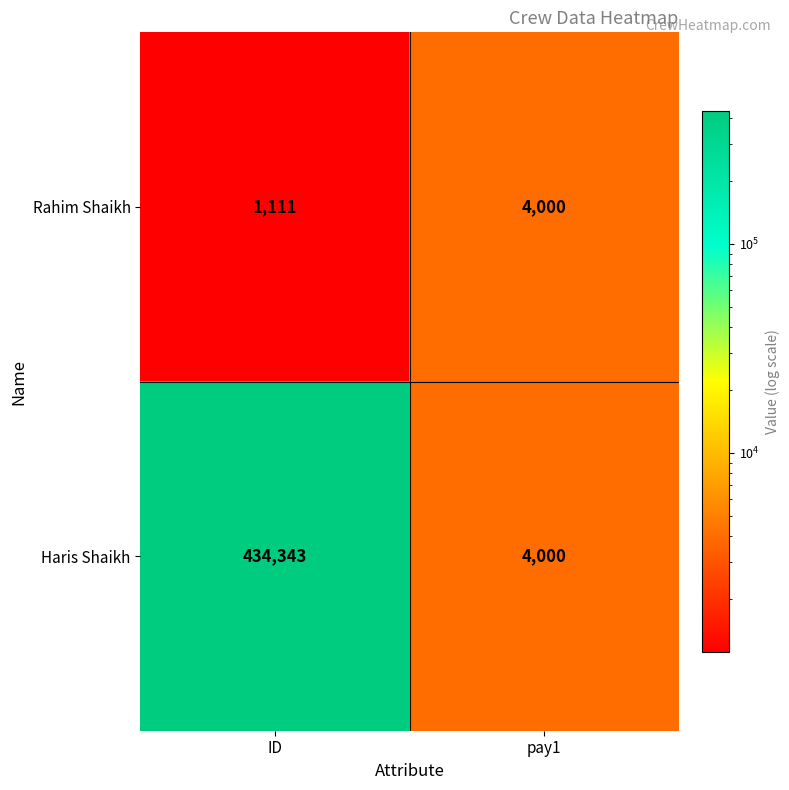

Read the Haris Shaikh value at pay1, to the nearest 100.

4000